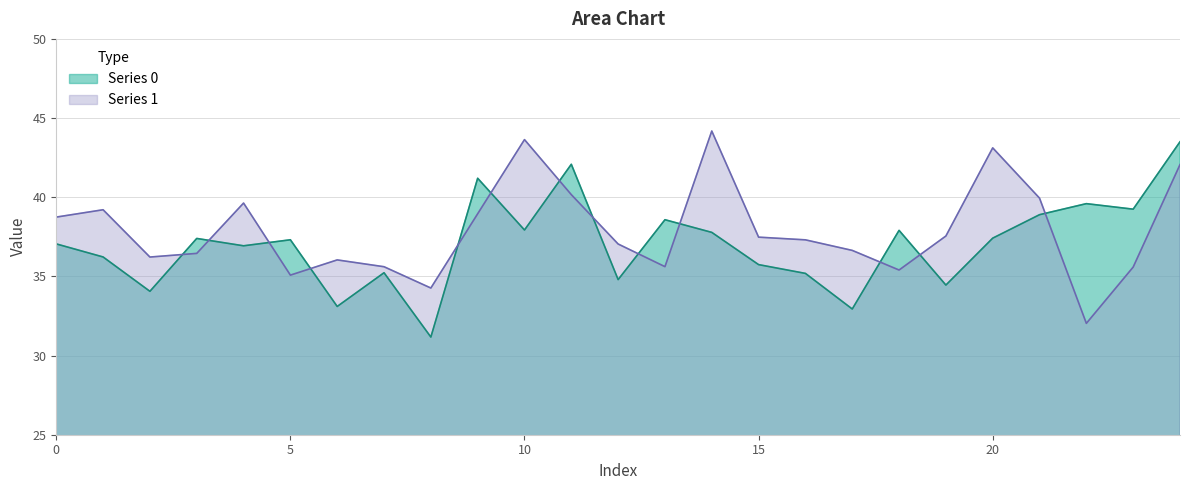

The Series 0 series shows 31.2 at 8. True or false?

True